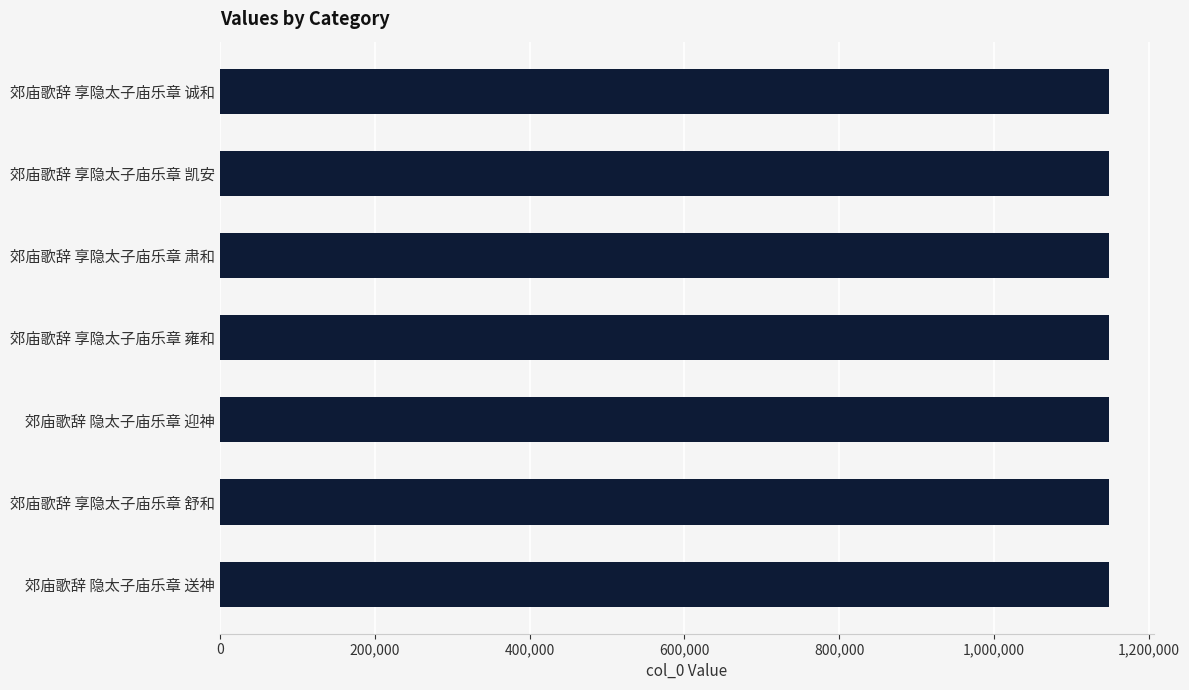

Approximately how many times larger is the value at 郊庙歌辞 享隐太子庙乐章 凯安 compared to 郊庙歌辞 享隐太子庙乐章 诚和?

1.0